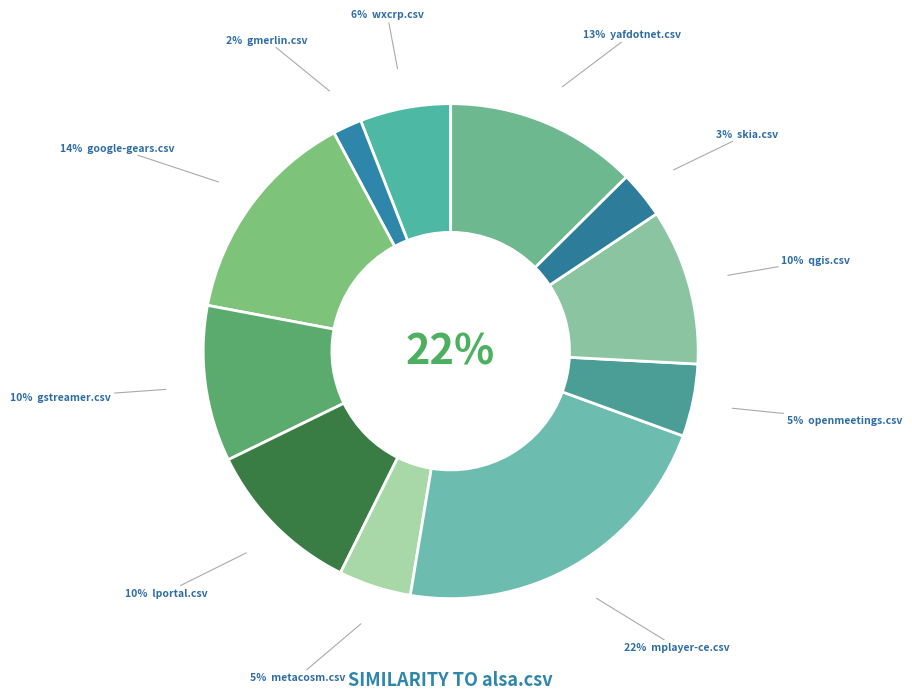

Which category has the biggest portion of the pie?

mplayer-ce.csv